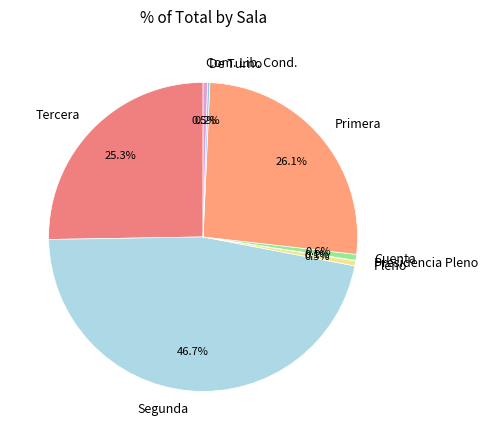

To the nearest percent, what portion does Segunda represent?

47%